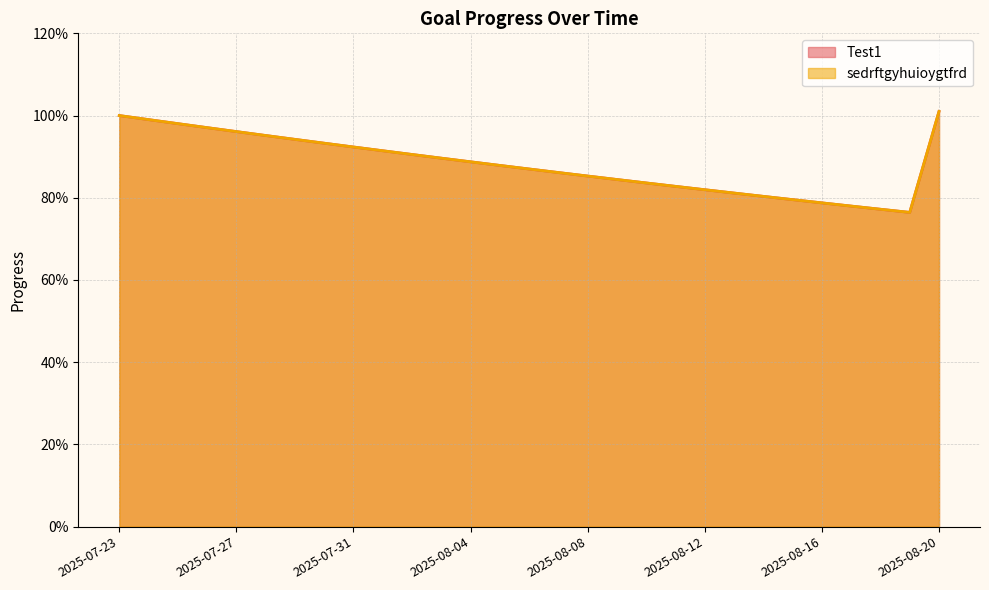

What is the maximum value shown in the chart?

1.0